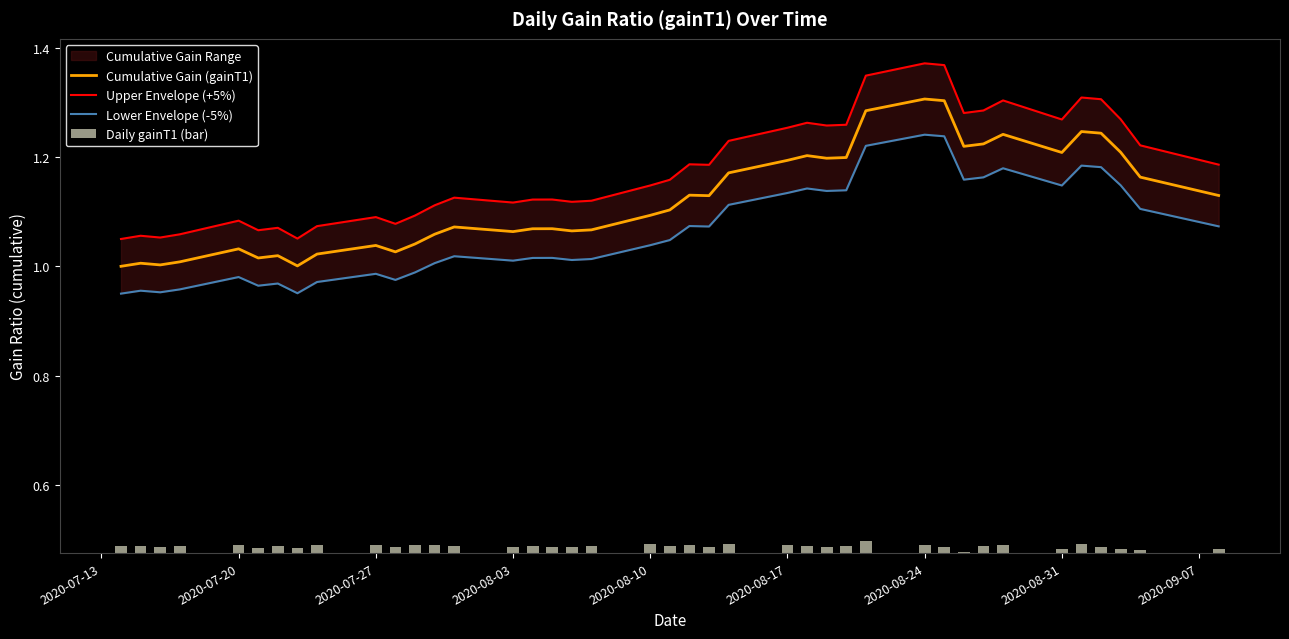

What is the value of the Lower Envelope (-5%) bar at the 23rd from the left?

1.1